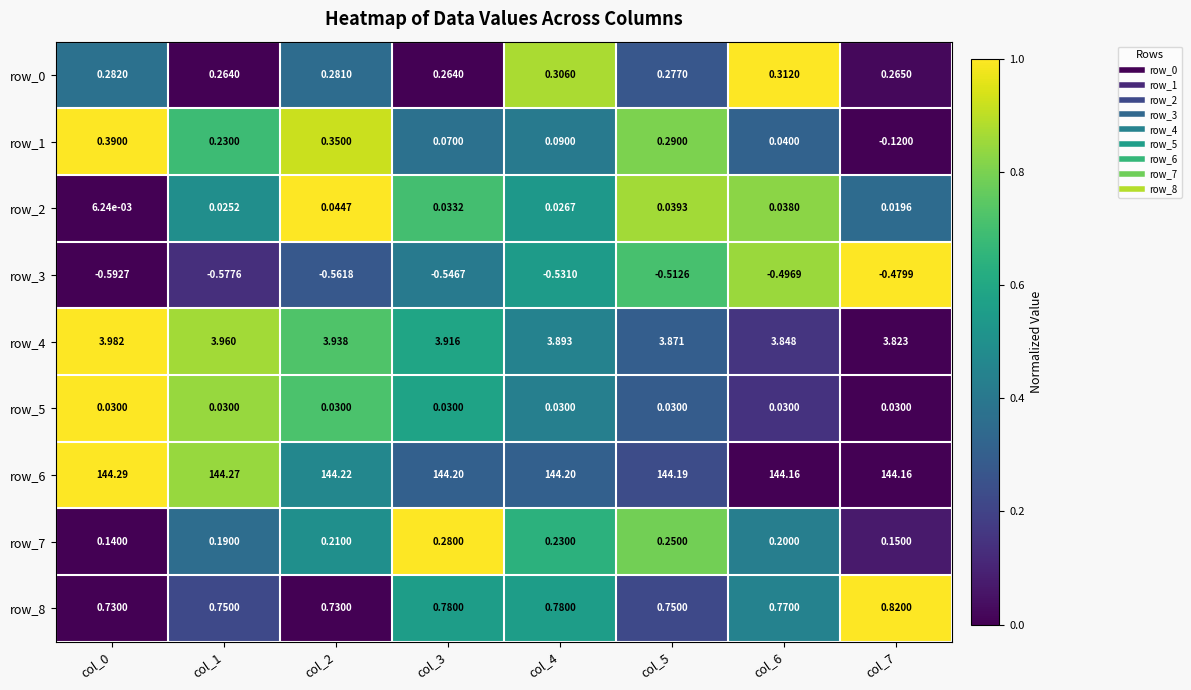

Is the value of row_8 at col_6 greater than the value of row_3 at col_3?

Yes